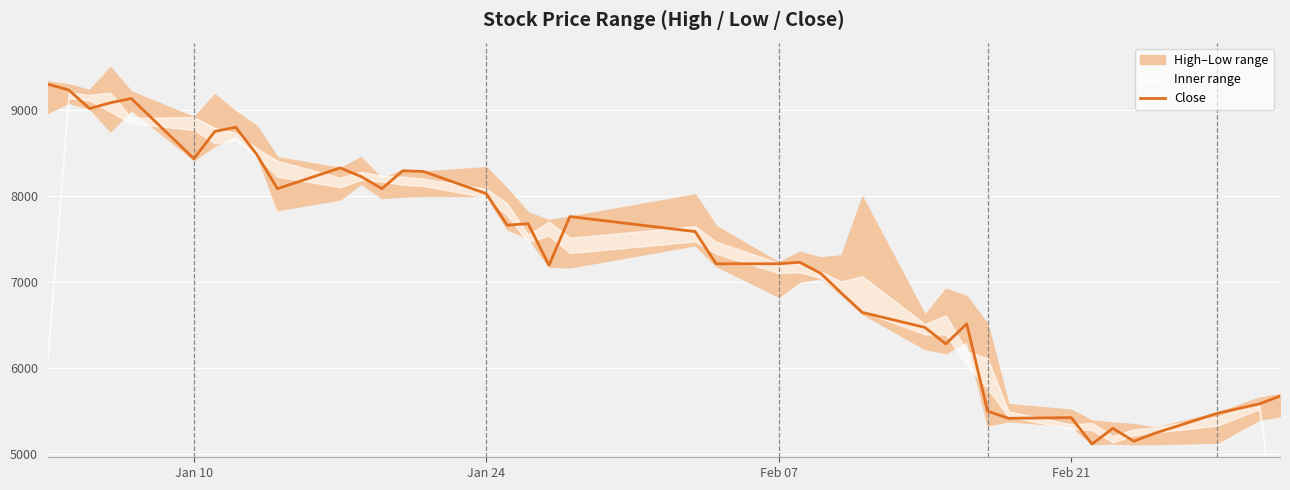

What is the minimum value for Close?

5111